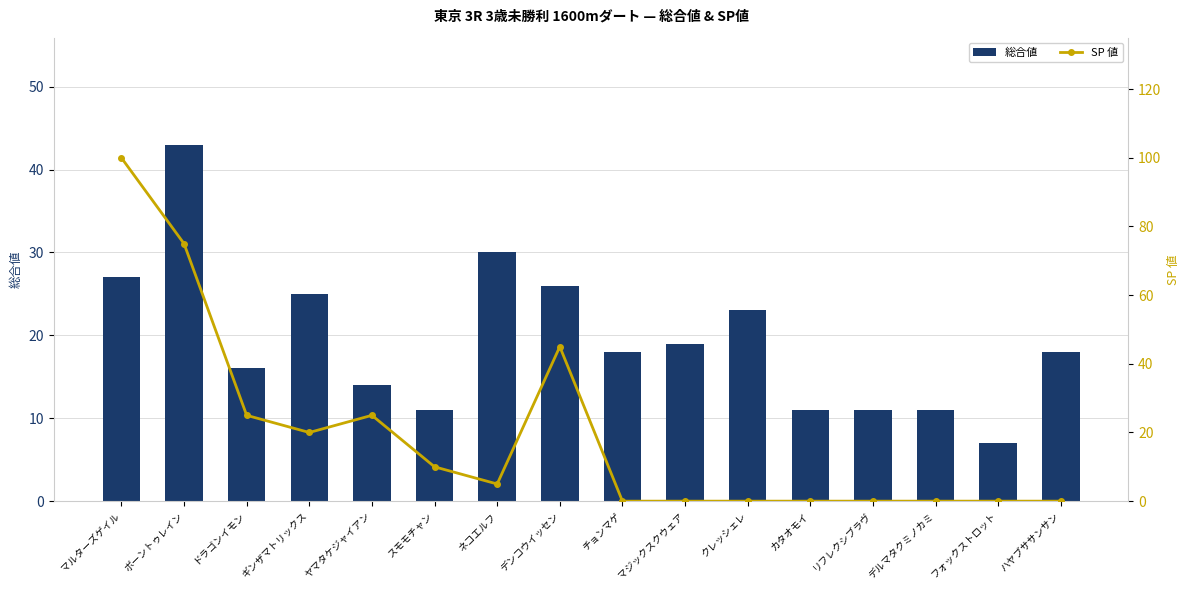

Between リフレクシブラヴ and ドラゴンイモン, which is larger?

ドラゴンイモン